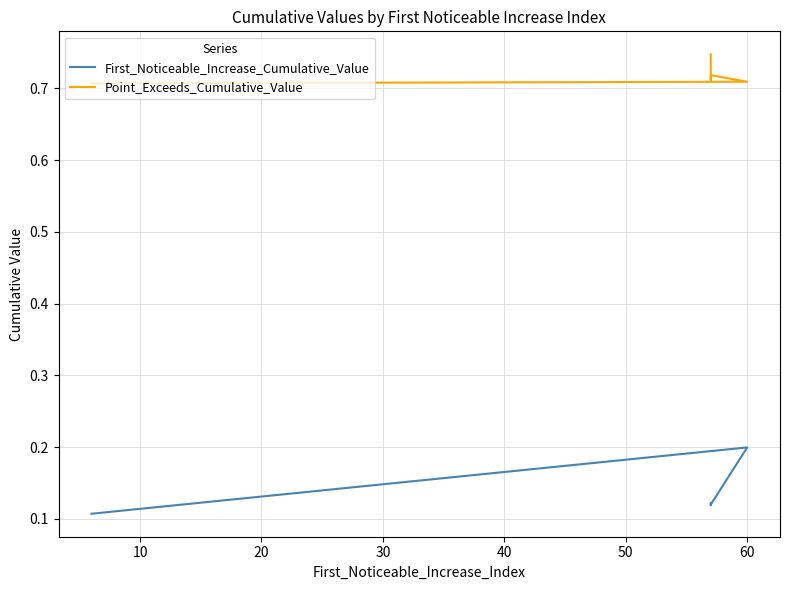

How many lines are shown in the chart?

2